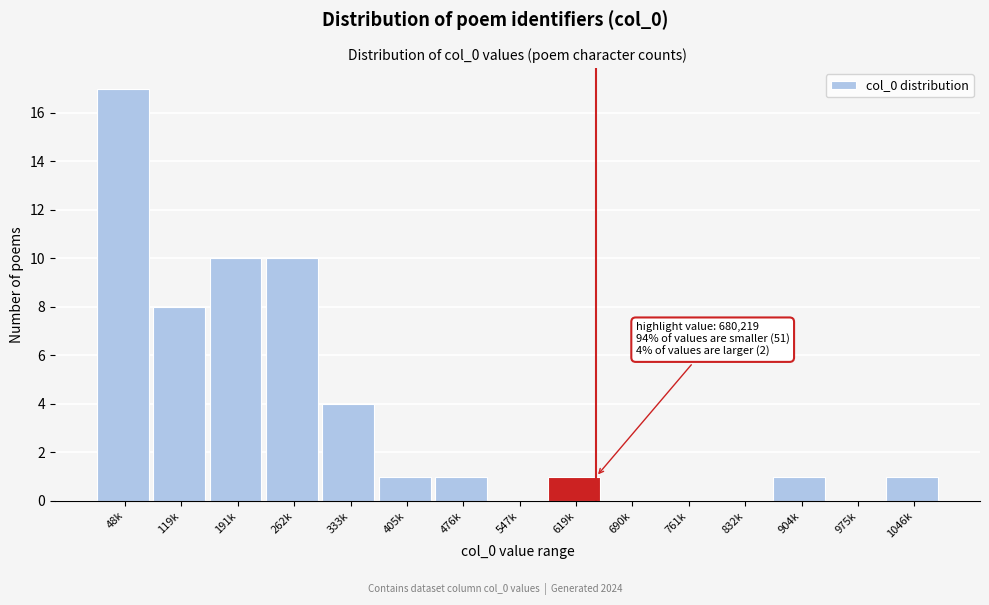

Reading left to right, list all the values displayed in this chart.

48k=17	119k=8	191k=10	262k=10	333k=4	405k=1	476k=1	547k=0	619k=1	690k=0	761k=0	832k=0	904k=1	975k=0	1046k=1